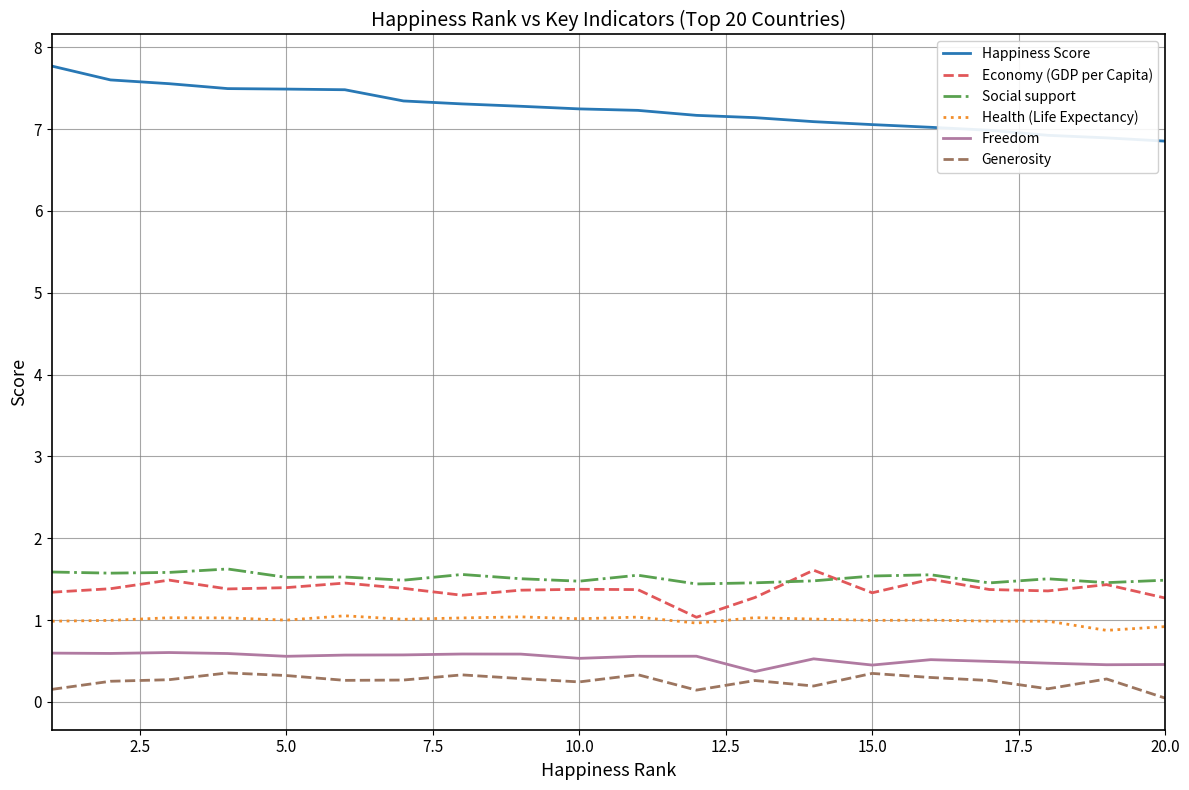

What is the maximum value shown in the chart?

7.8